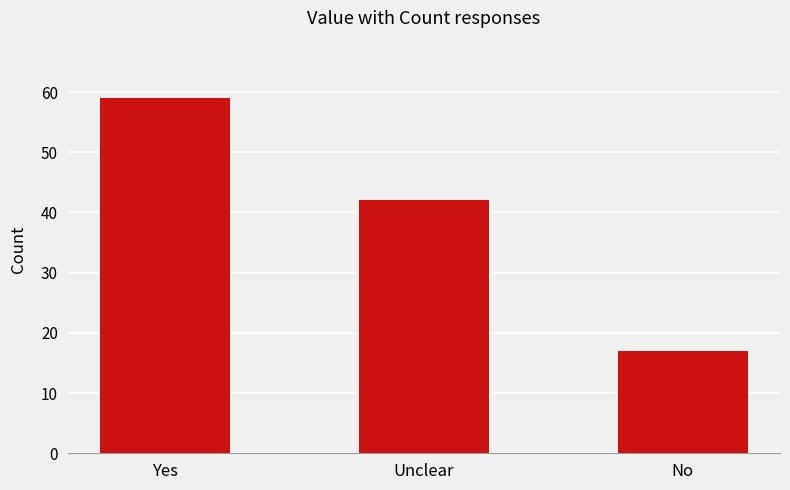

Where does the data first go above 42?

Yes